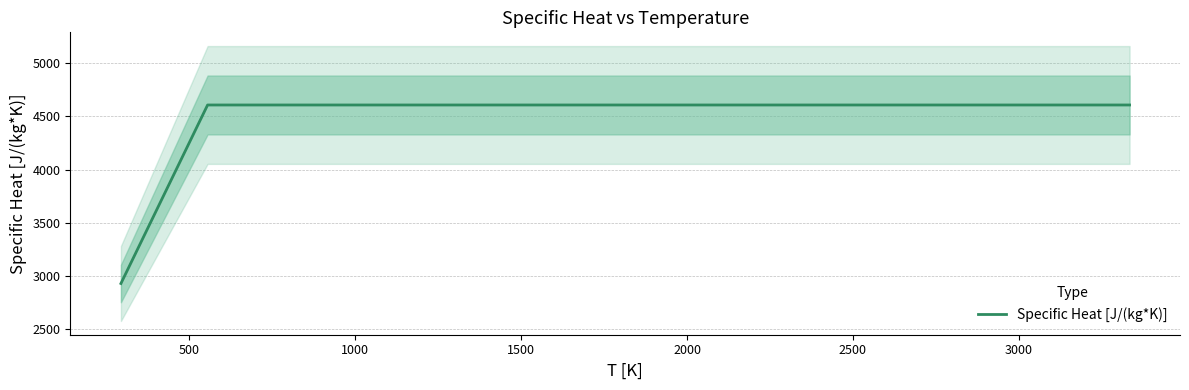

Which has a higher value, 1500 or 2000?

1500